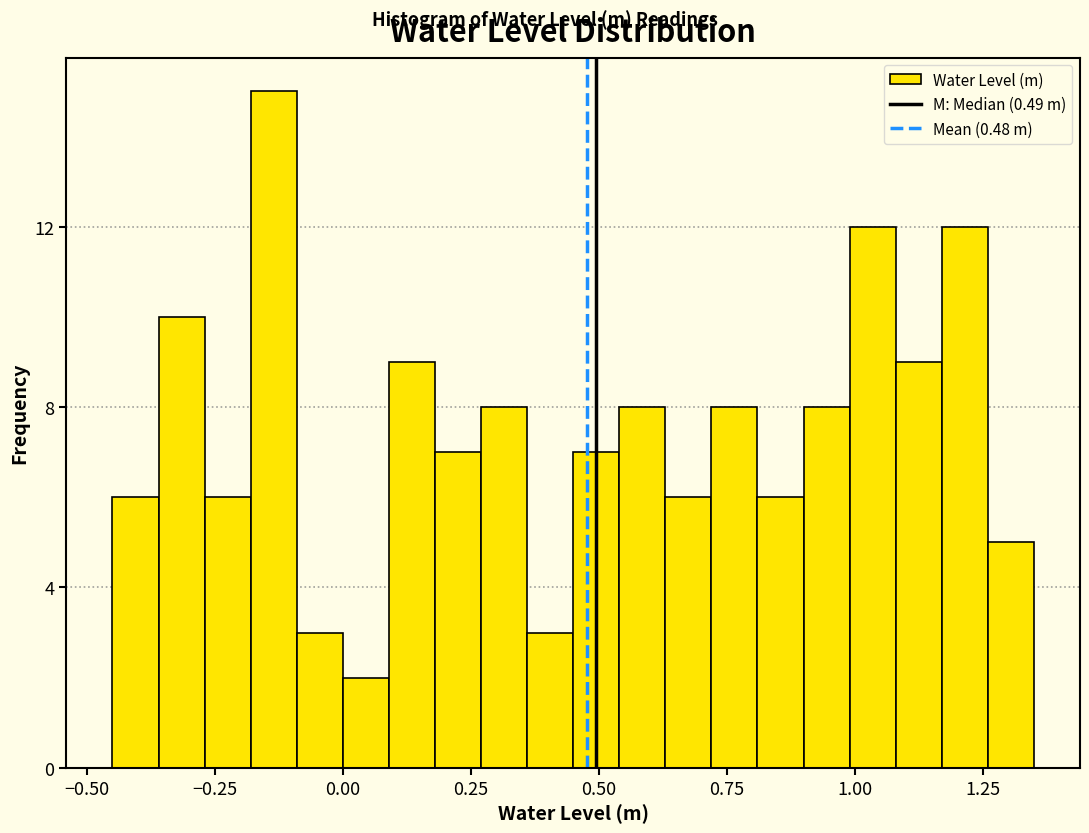

Read against the x-axis, roughly where is the centre of the tallest bar?

-0.15